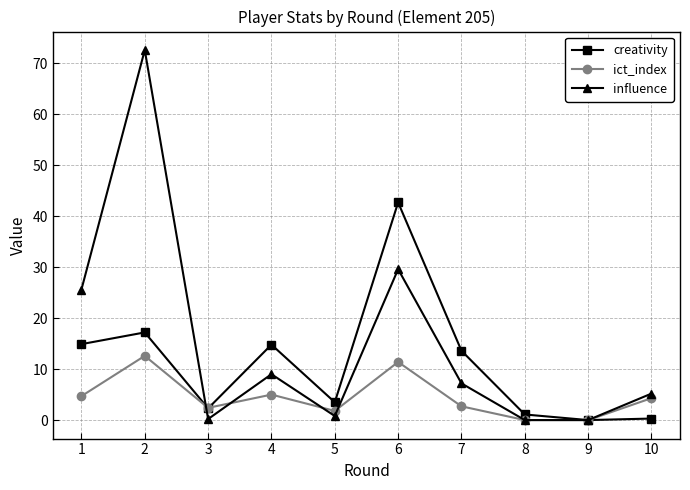

The value of creativity at 10 is 0.3. True or false?

True